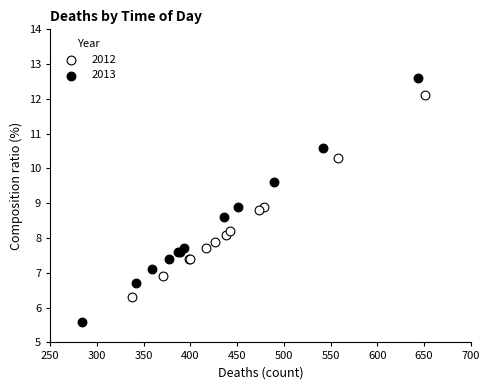

Which series reaches the minimum Y coordinate?

2013